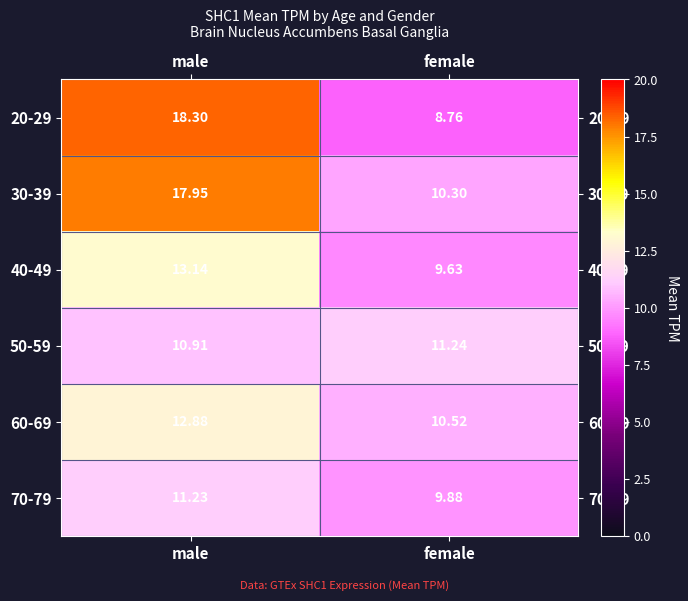

List the labels in order of 70-79 value, smallest first.

female, male